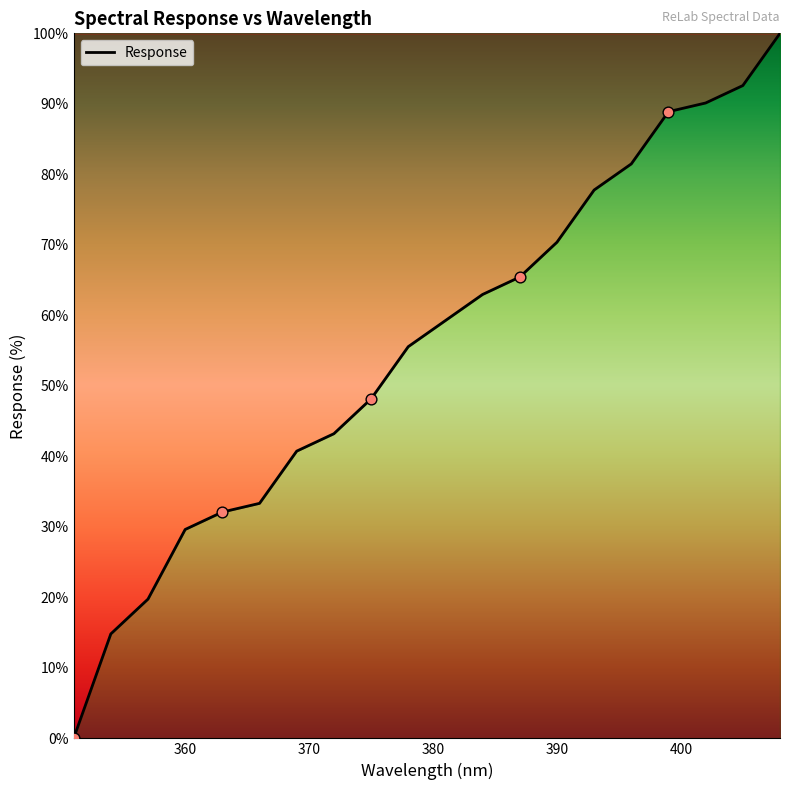

What is the difference between the maximum and minimum values?

100.0